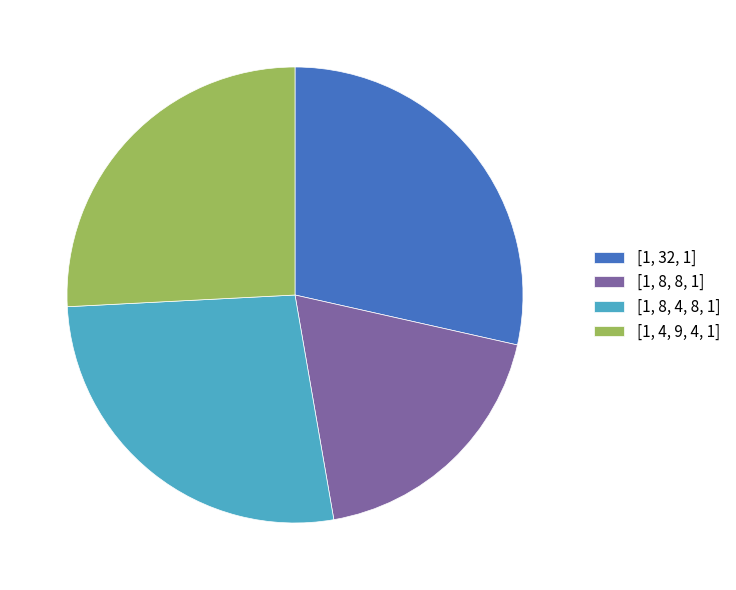

Count the number of slices in the pie.

4